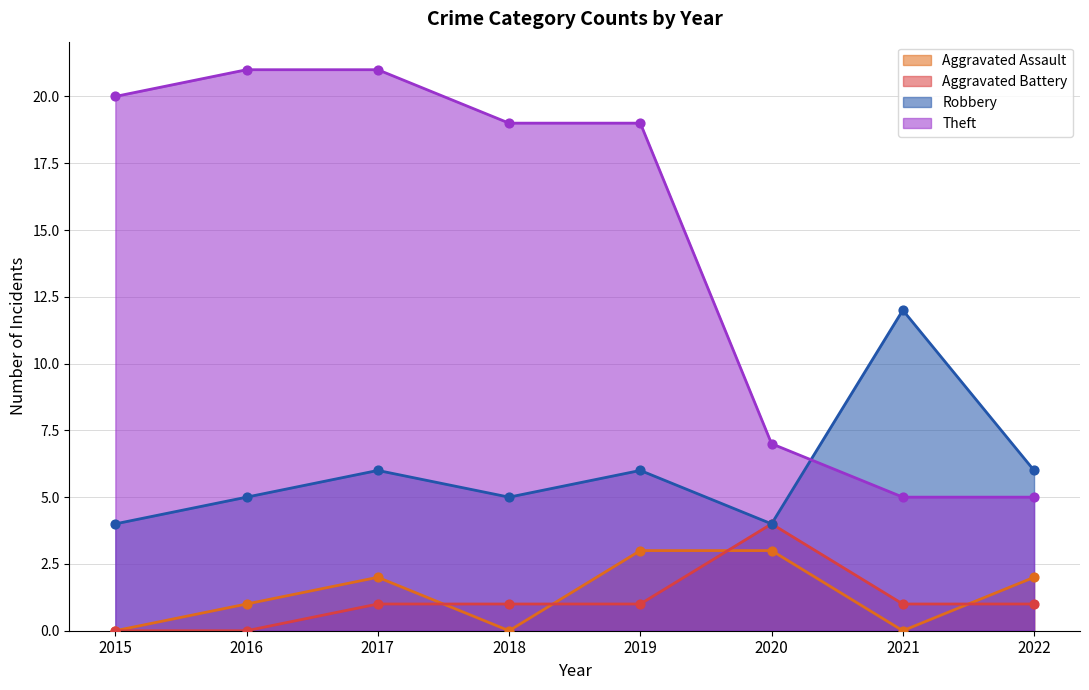

Which series contains the highest Y value?

Theft